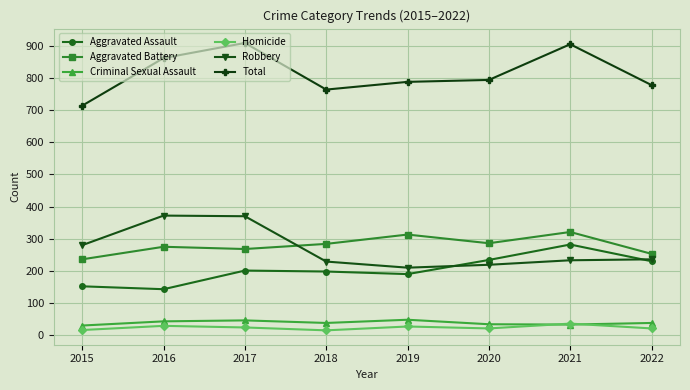

What is the difference between the maximum and minimum values in the Total series?

195